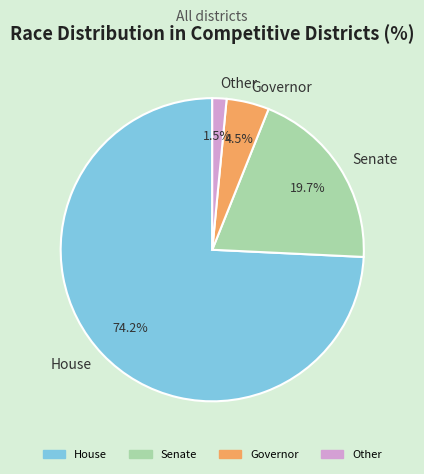

How many segments does this pie chart have?

4